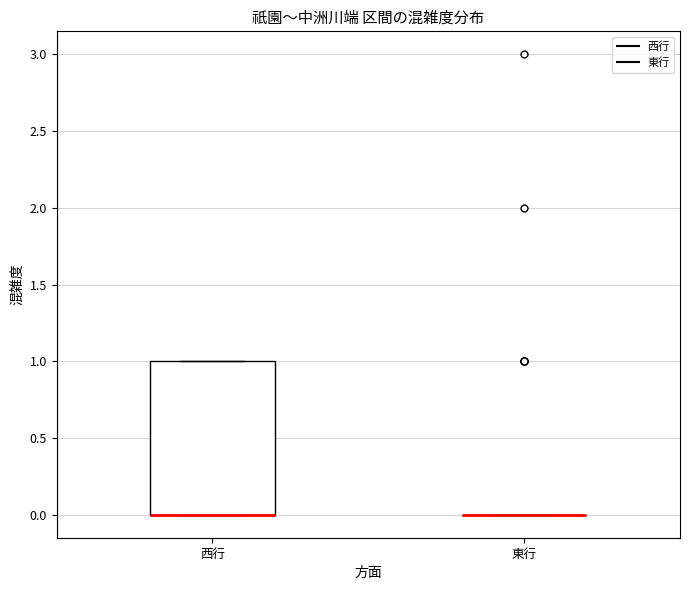

Reading left to right, read every box against the y-axis: the position of its median line, the range the box covers, and the ends of its whiskers. The values are not printed on the chart, so give them approximately, as read against the axis.

西行: median 0 (drawn on the box's lower edge), box 0 to 1, whiskers 0 to 1
東行: box collapsed to a line at 0, whiskers 0 to 0